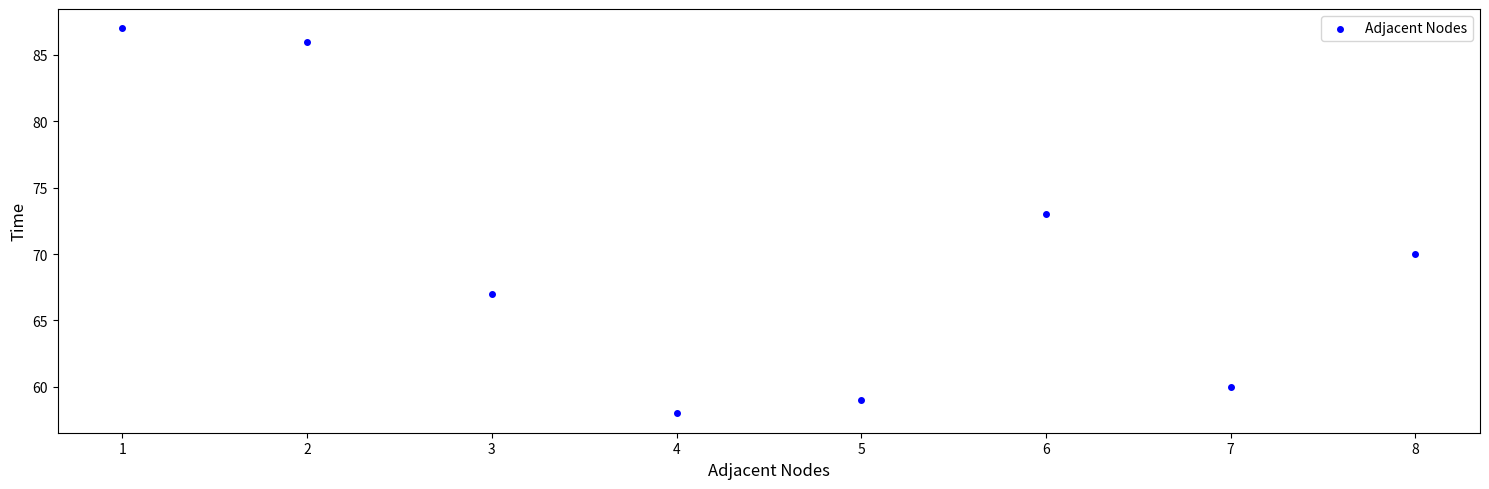

What Y value in the scatter plot is closest to 72?

73